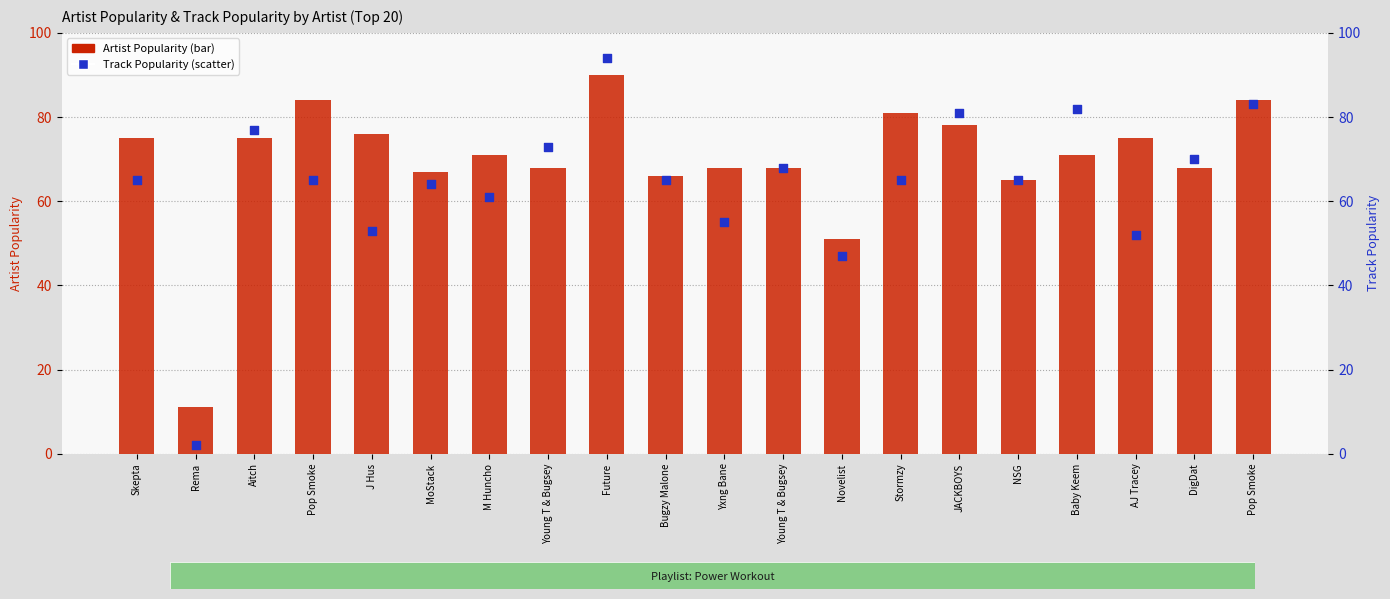

What are all the series names shown in the legend?

Artist Popularity, Track Popularity